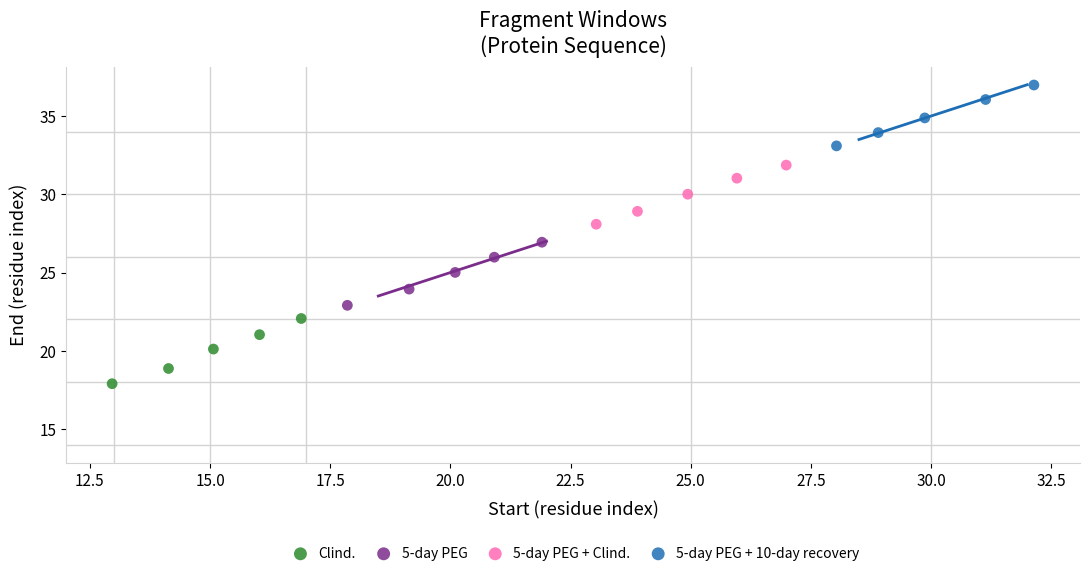

Which series contains the highest Y value?

5-day PEG + 10-day recovery